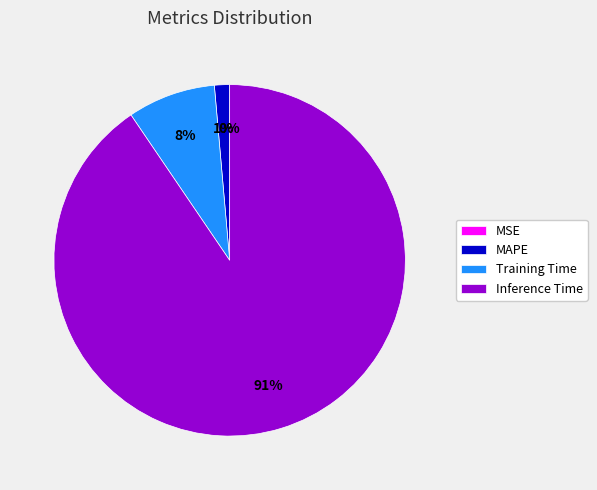

Does any single category account for the majority?

Yes